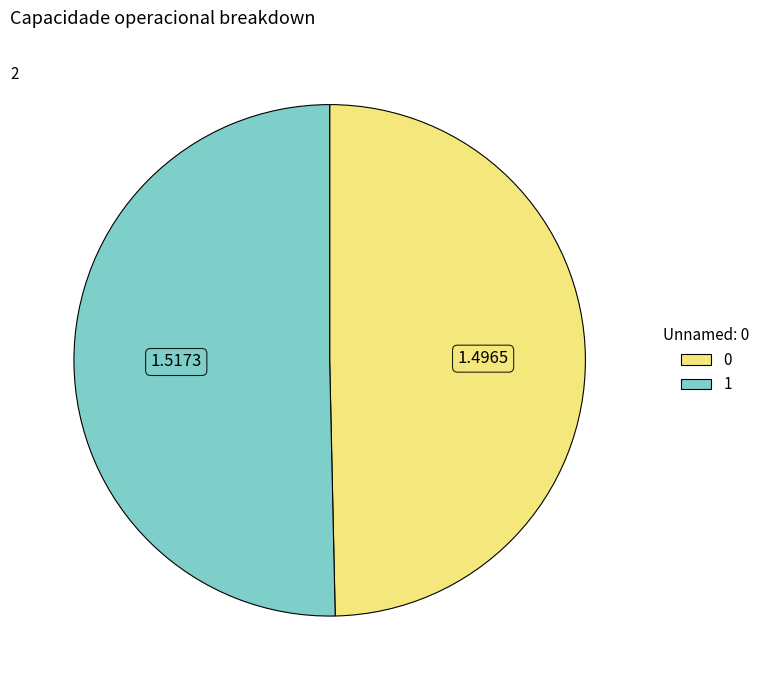

Rank the categories by value from highest to lowest.

1, 0